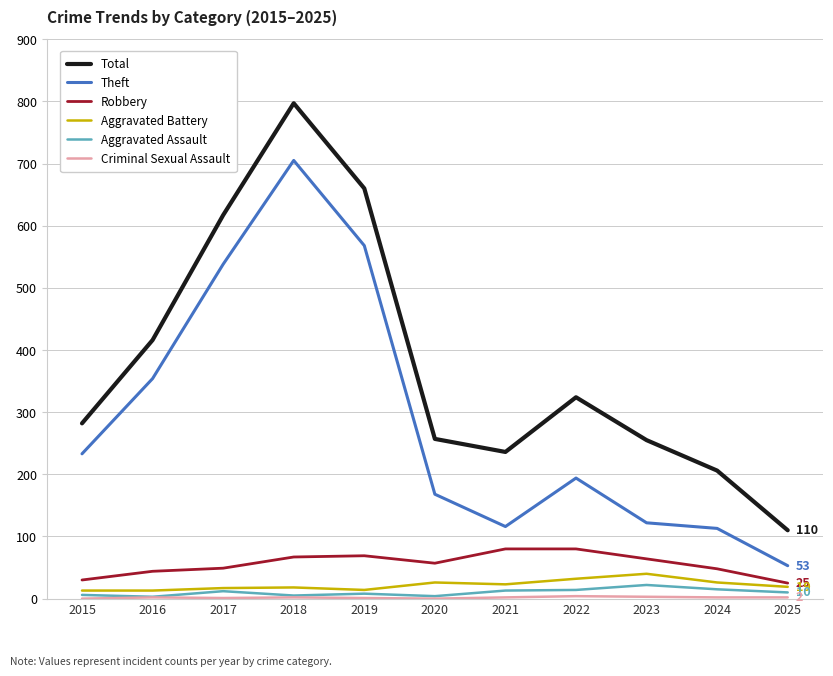

Which category has the highest value across all series?

2018